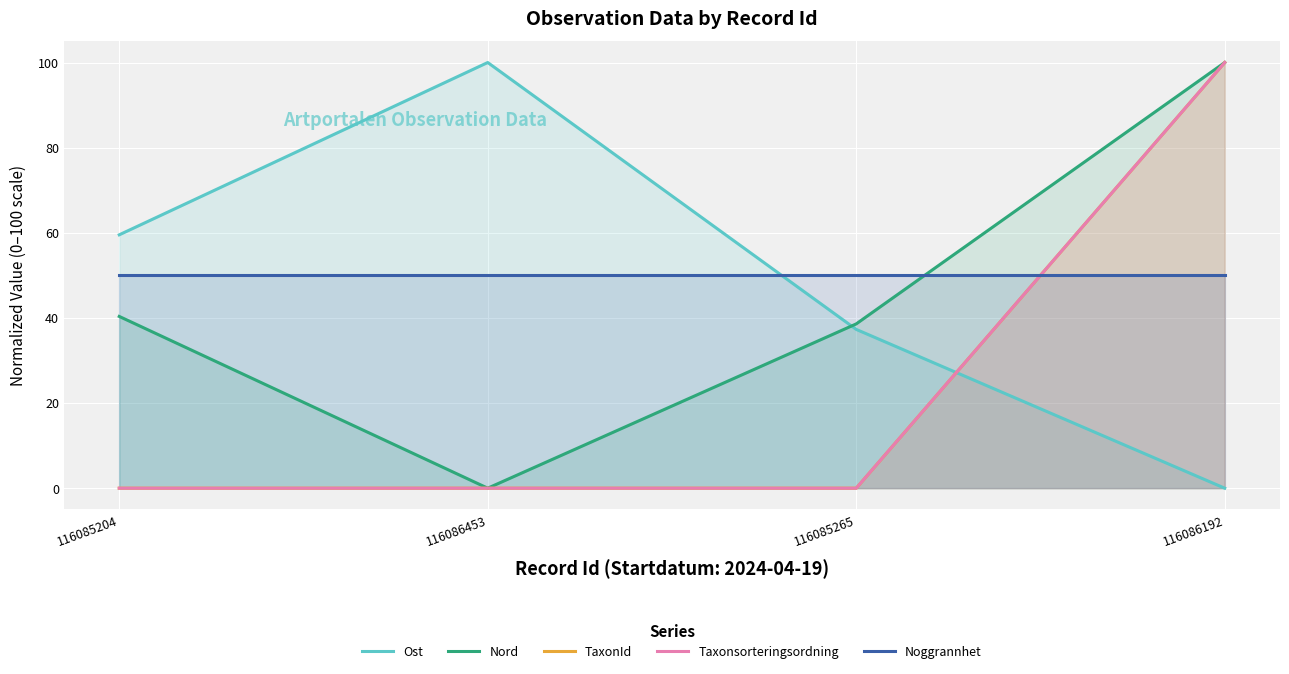

At which category is the sum across all series the highest?

116086192